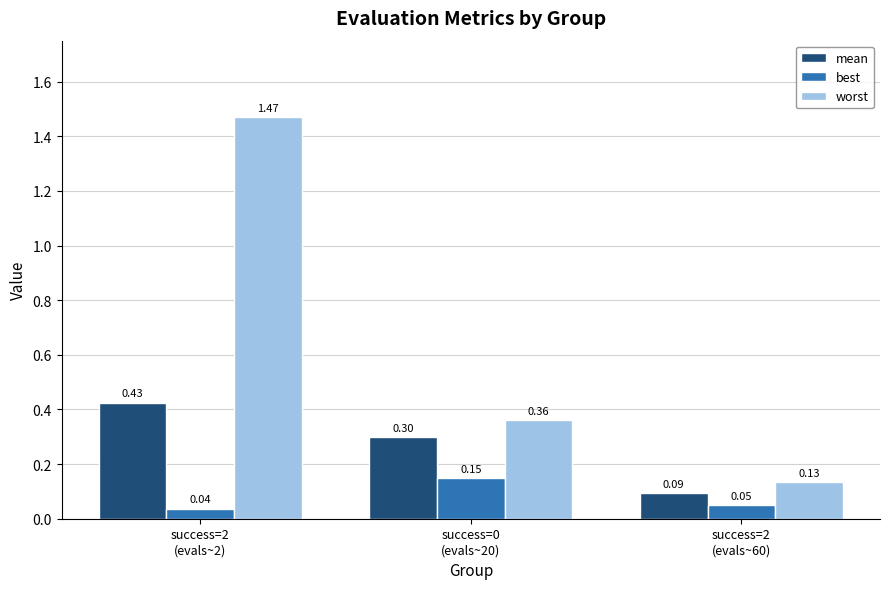

What are all the series names shown in the legend?

mean, best, worst